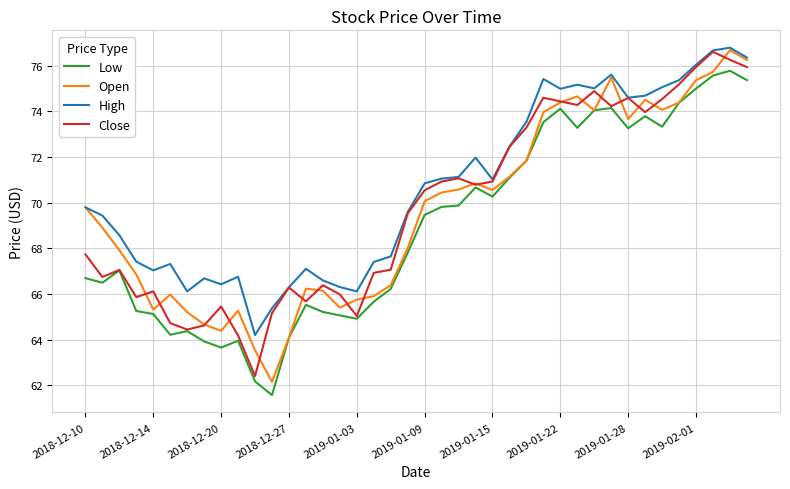

What is the minimum value shown in the chart?

61.6